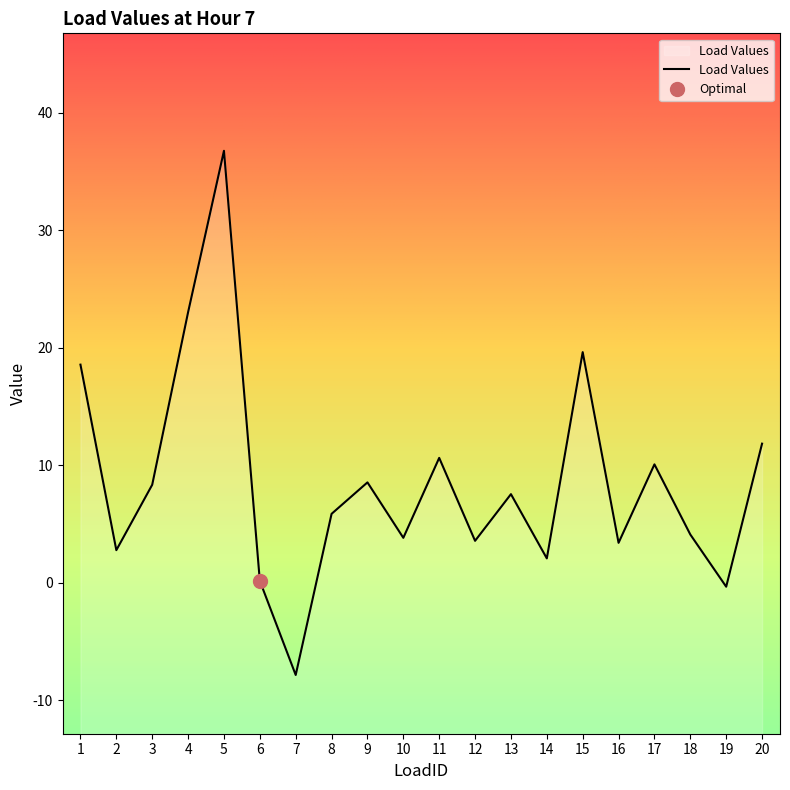

What is the value of the 14th point from the left?

2.1